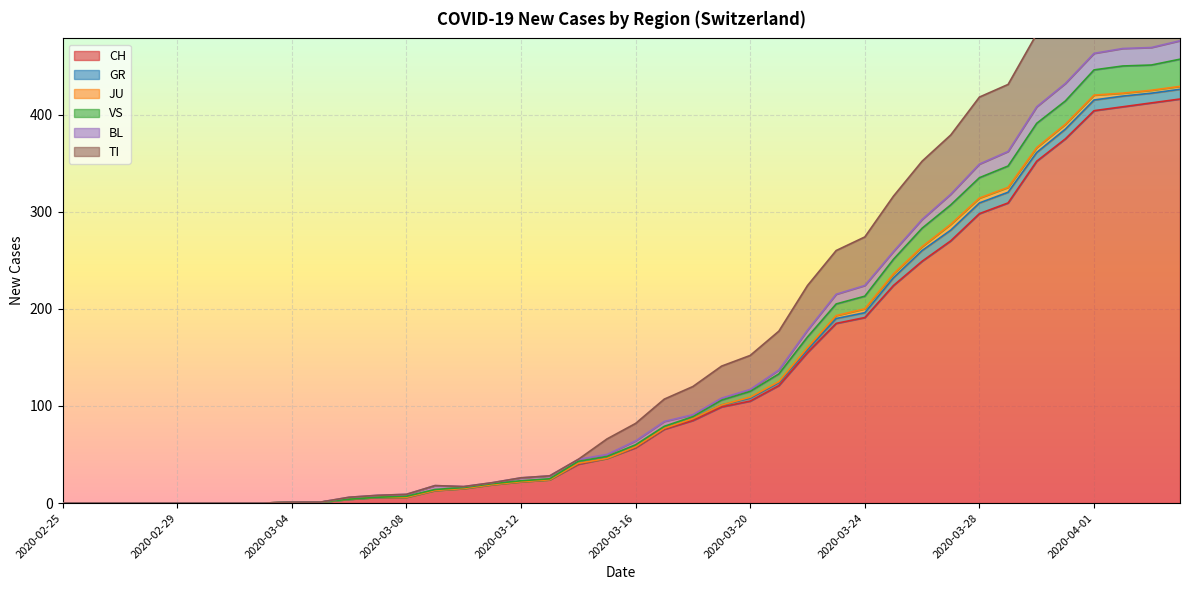

What is the maximum value for CH?

416